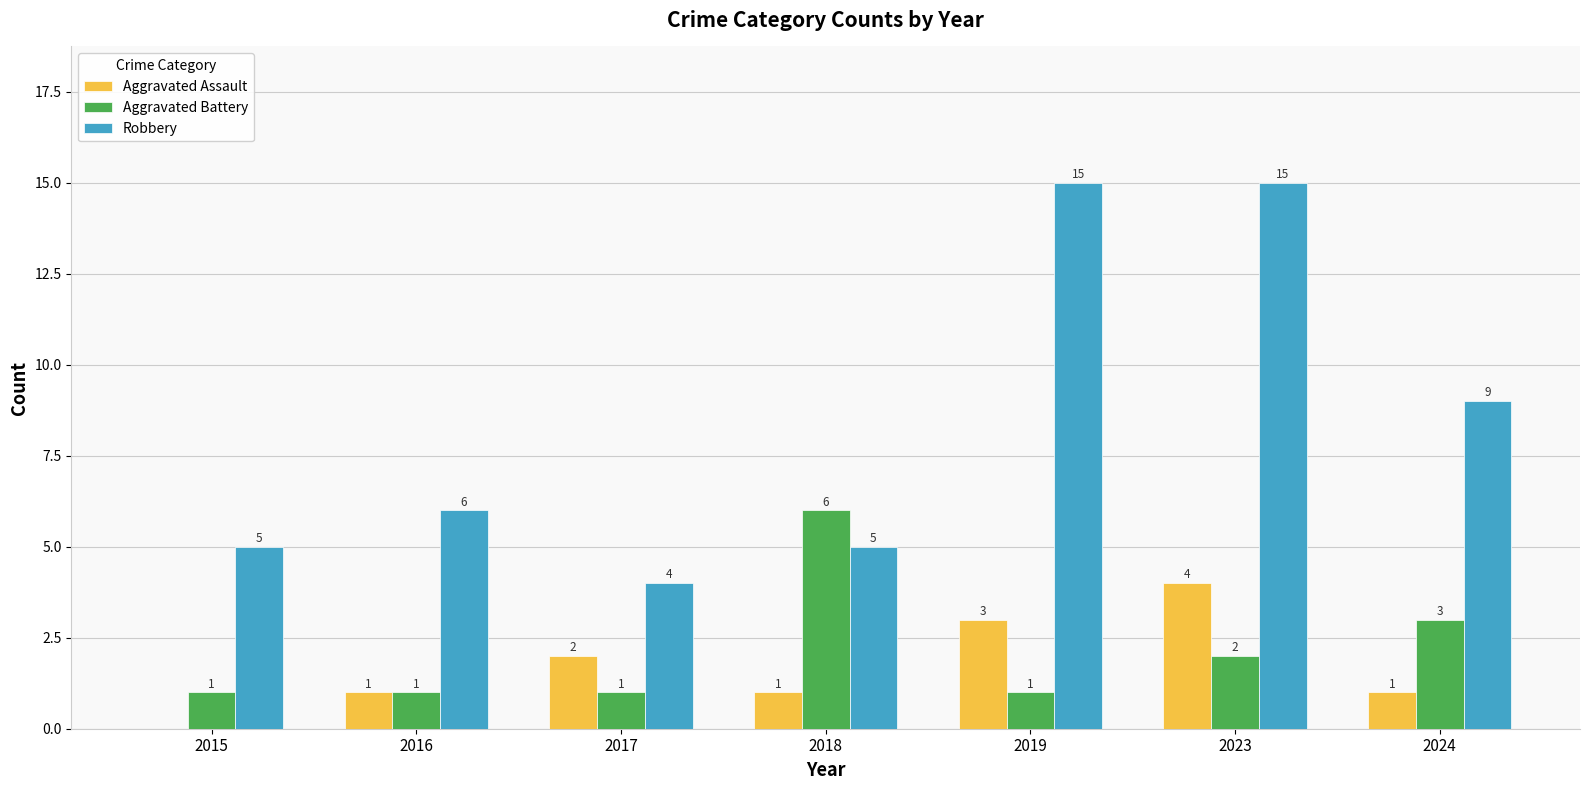

Is the value of Aggravated Assault at 2015 greater than the value of Aggravated Battery at 2023?

No